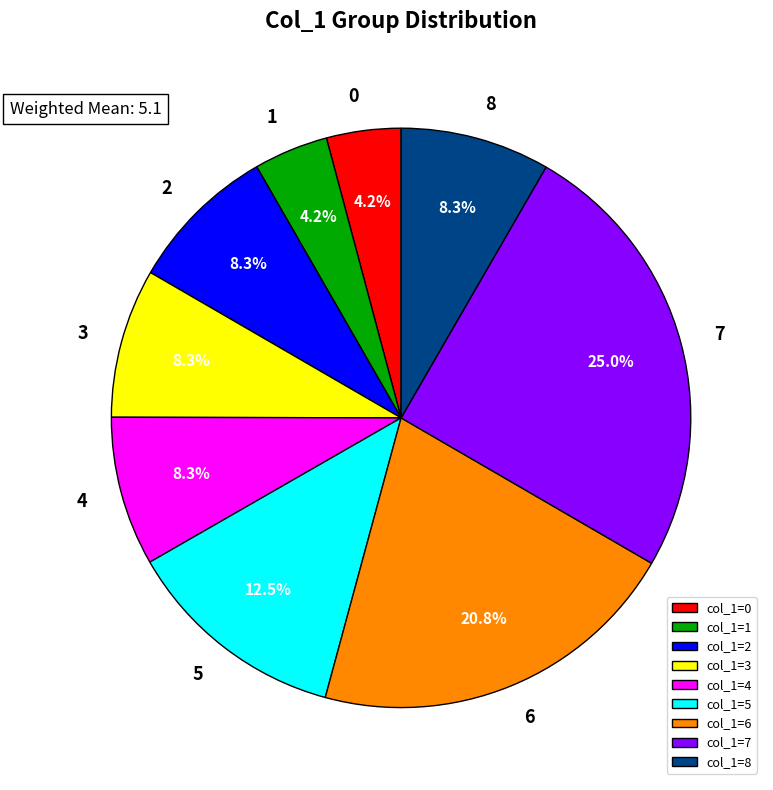

Which category has the biggest portion of the pie?

col_1=7